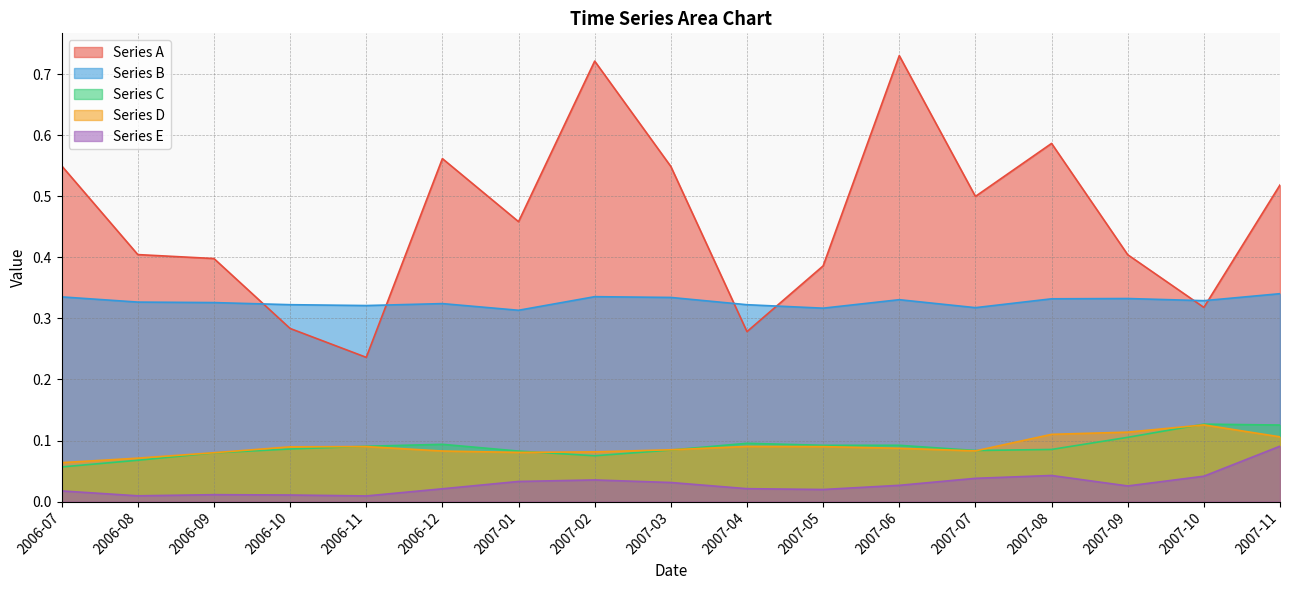

True or false: Series A has a value of 0.3 at 2007-07.

False